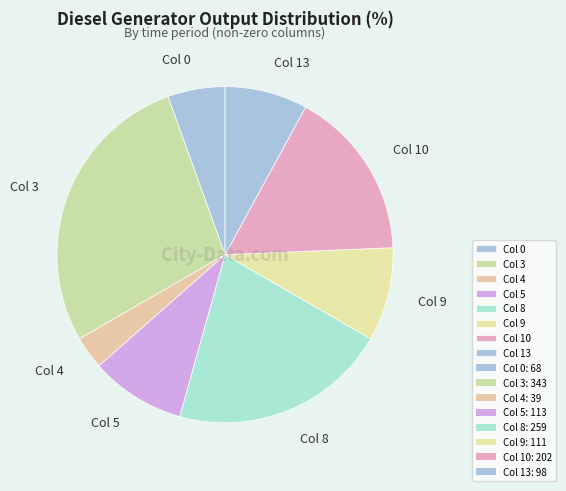

Do Col 4 and Col 10 together represent more than half of the pie?

No